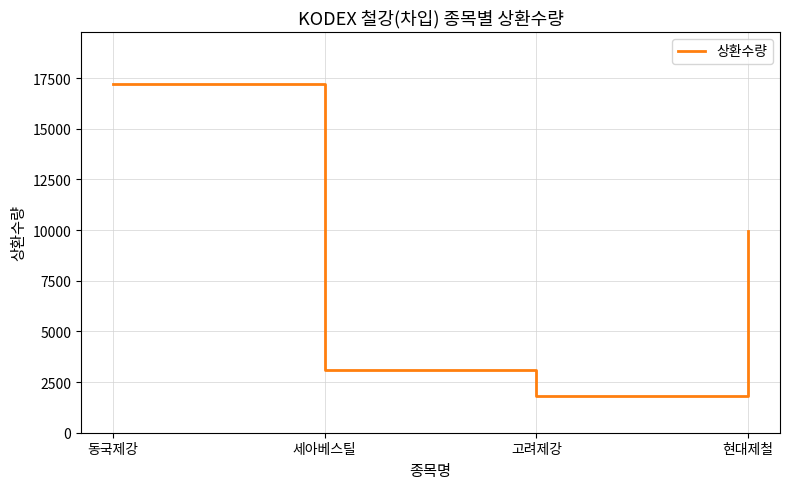

Is it true that the value at 현대제철 is 9942?

True